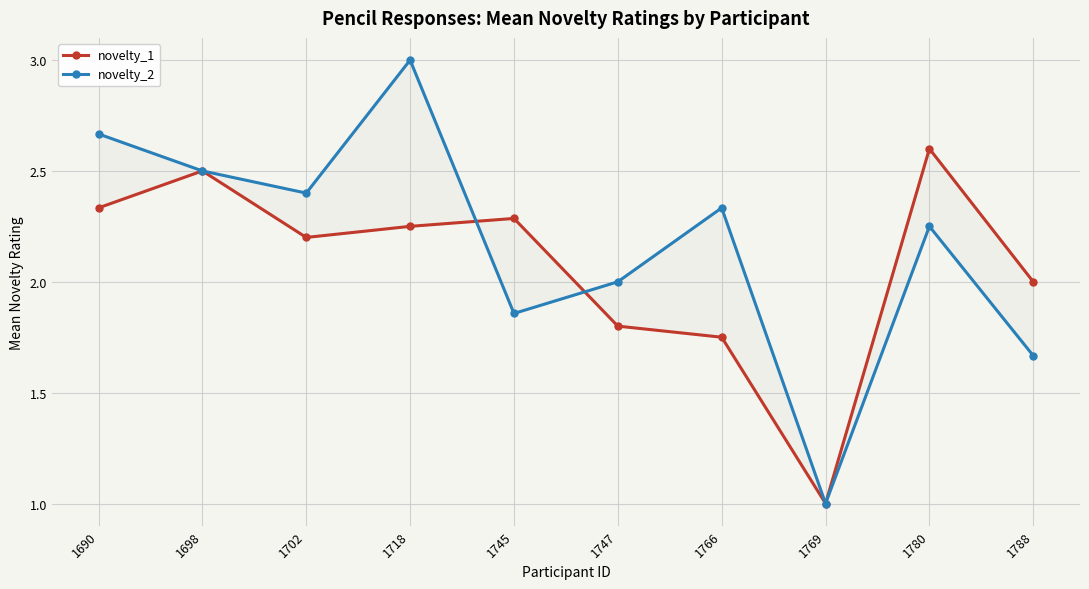

Rank the series at 1780 from highest to lowest value.

novelty_1, novelty_2